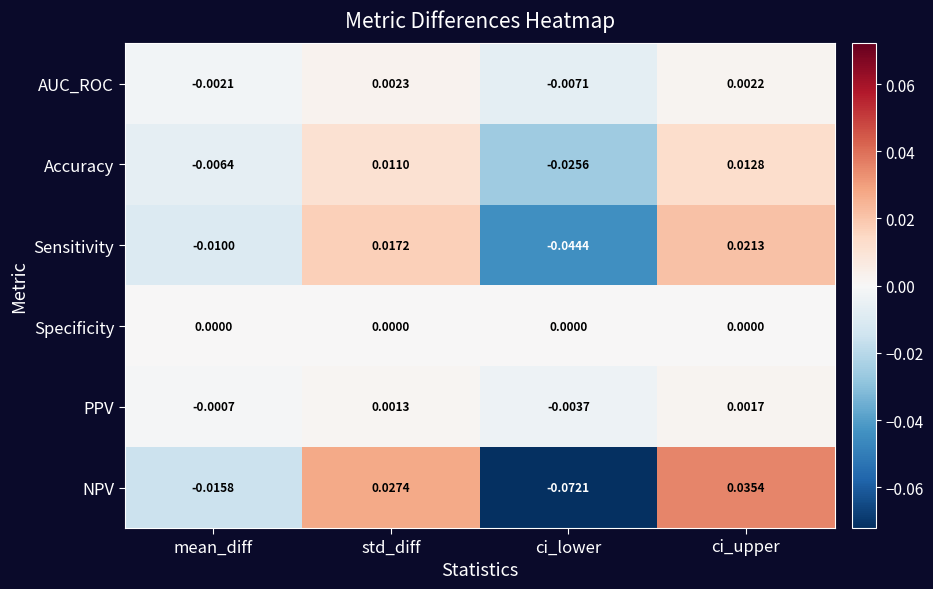

Is the value of Sensitivity at std_diff greater than the value of AUC_ROC at mean_diff?

Yes